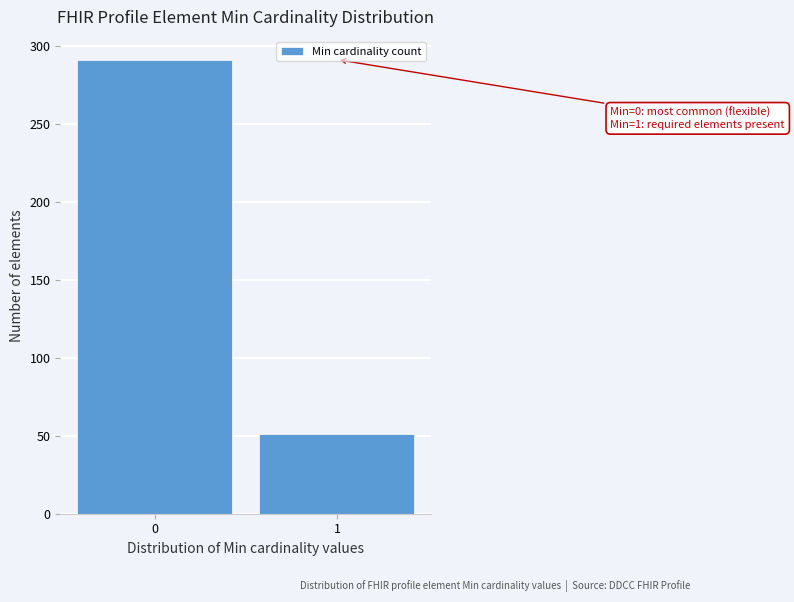

Reading left to right, extract all data points from this chart.

291	51